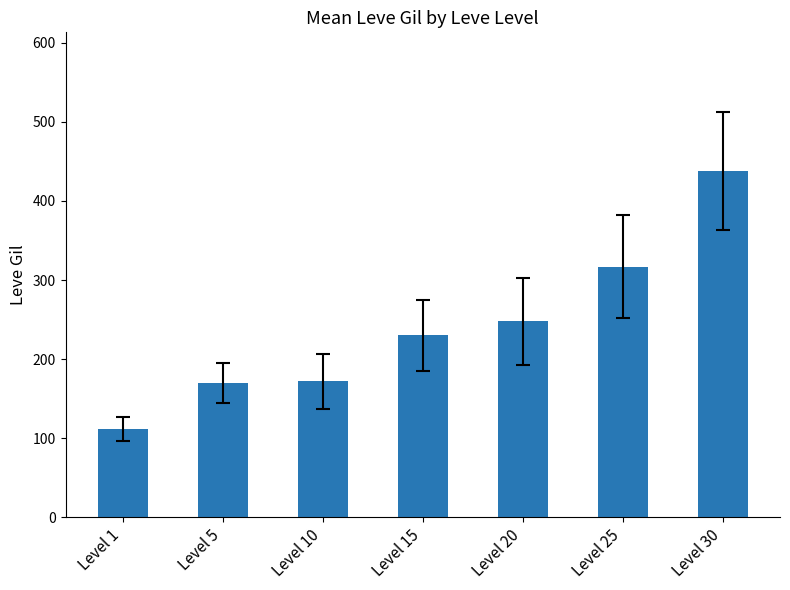

What is the smallest value displayed?

112